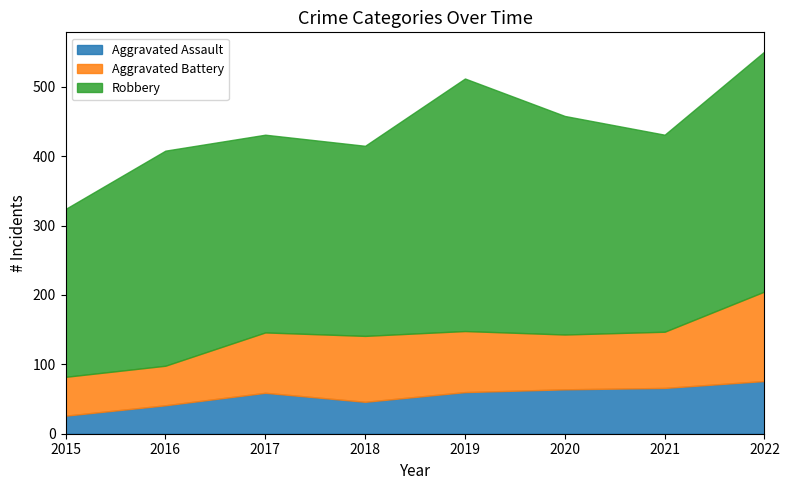

Rank the categories by Robbery value from highest to lowest.

2019, 2022, 2020, 2016, 2017, 2021, 2018, 2015